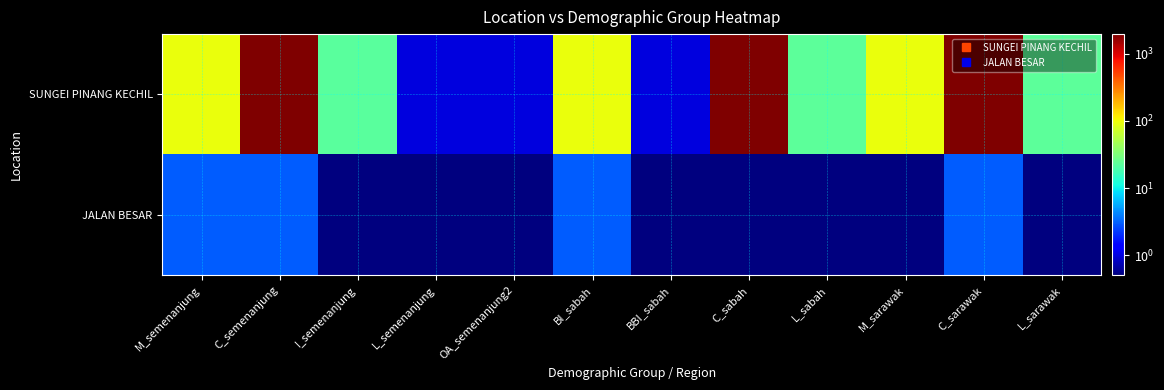

How many series are shown in this chart?

2